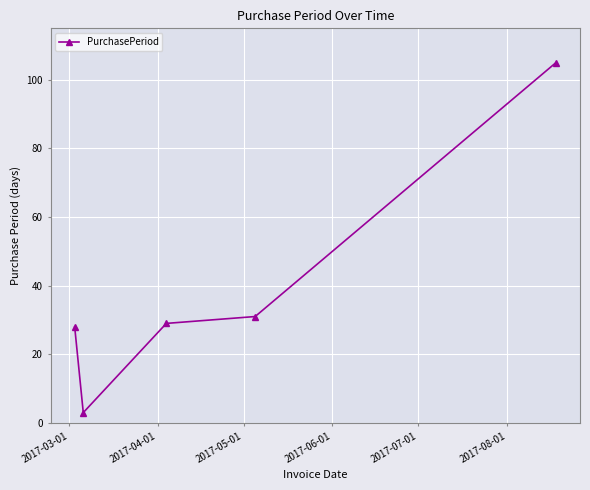

True or false: there are more than 1 points higher than both neighbors.

False